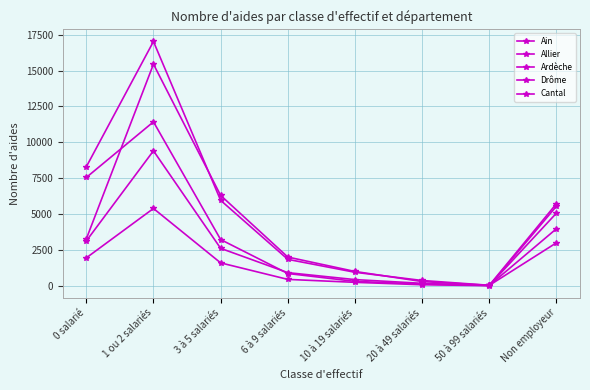

What is the total value across all series at 6 à 9 salariés?

6026